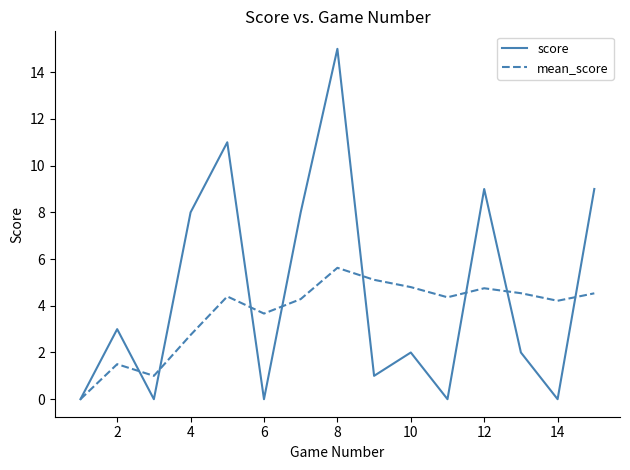

Rank the series by their maximum value, from lowest to highest.

mean_score, score